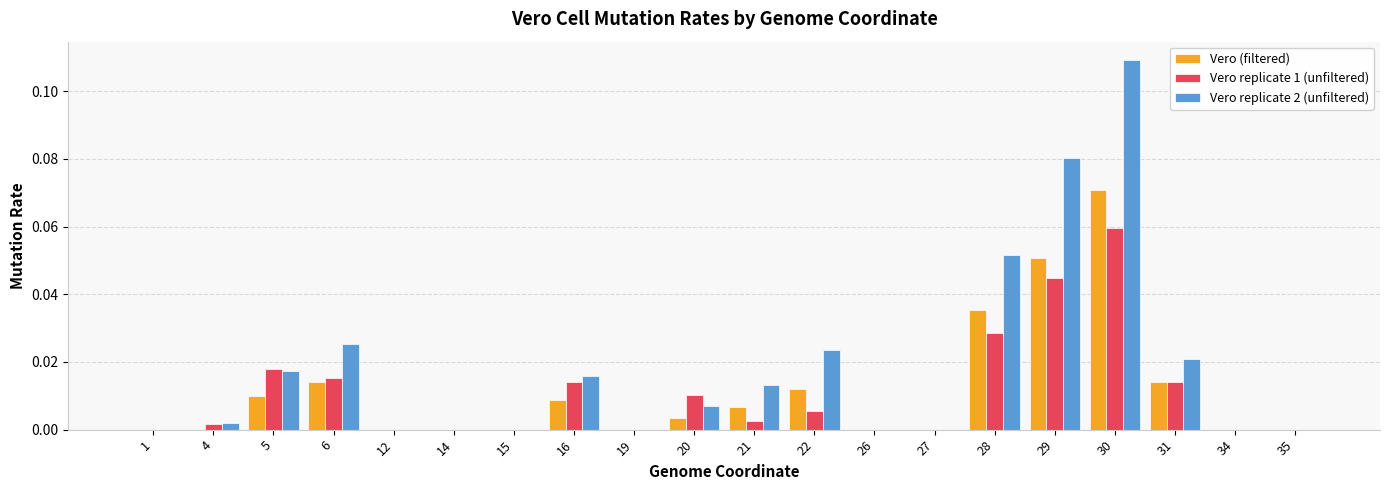

True or false: Vero replicate 1 (unfiltered) has a value of 0.0 at 16.

True